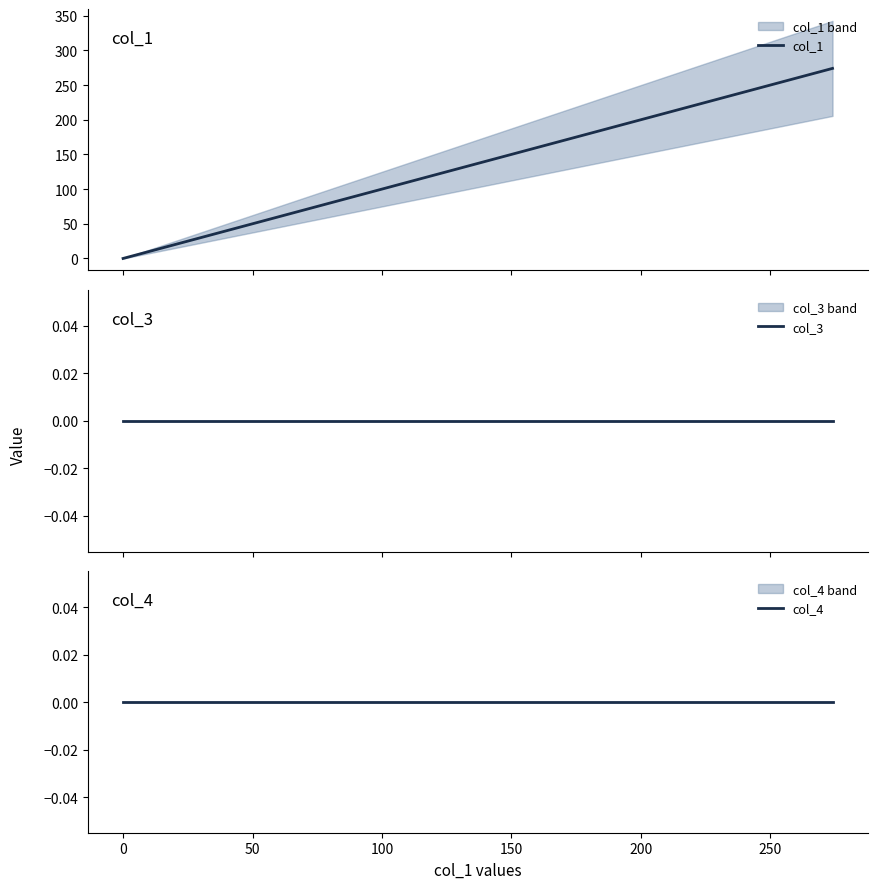

True or false: col_1 has more than 1 points higher than both neighbors.

False